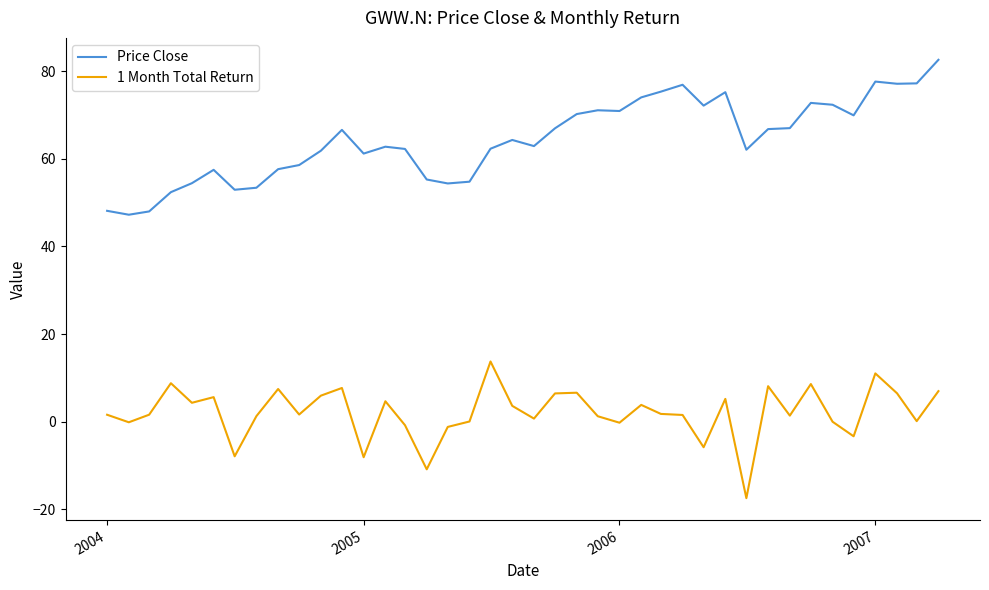

Rank the series by their maximum value, from lowest to highest.

1 Month Total Return, Price Close